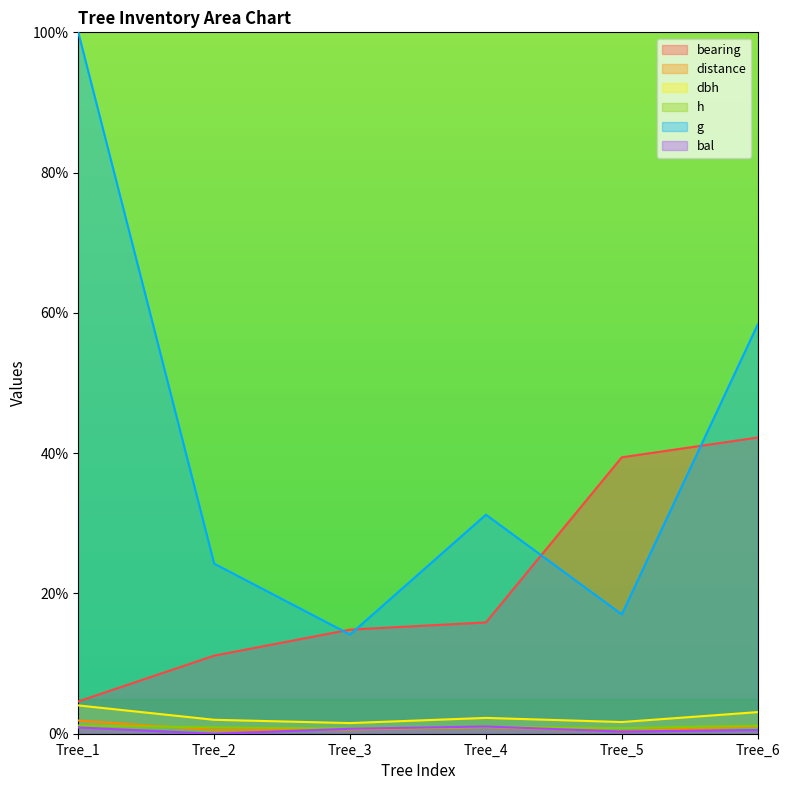

List the labels in order of g value, largest first.

Tree_1, Tree_6, Tree_4, Tree_2, Tree_5, Tree_3